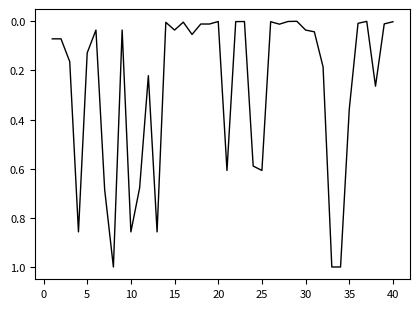

What is the greatest value displayed?

1.0